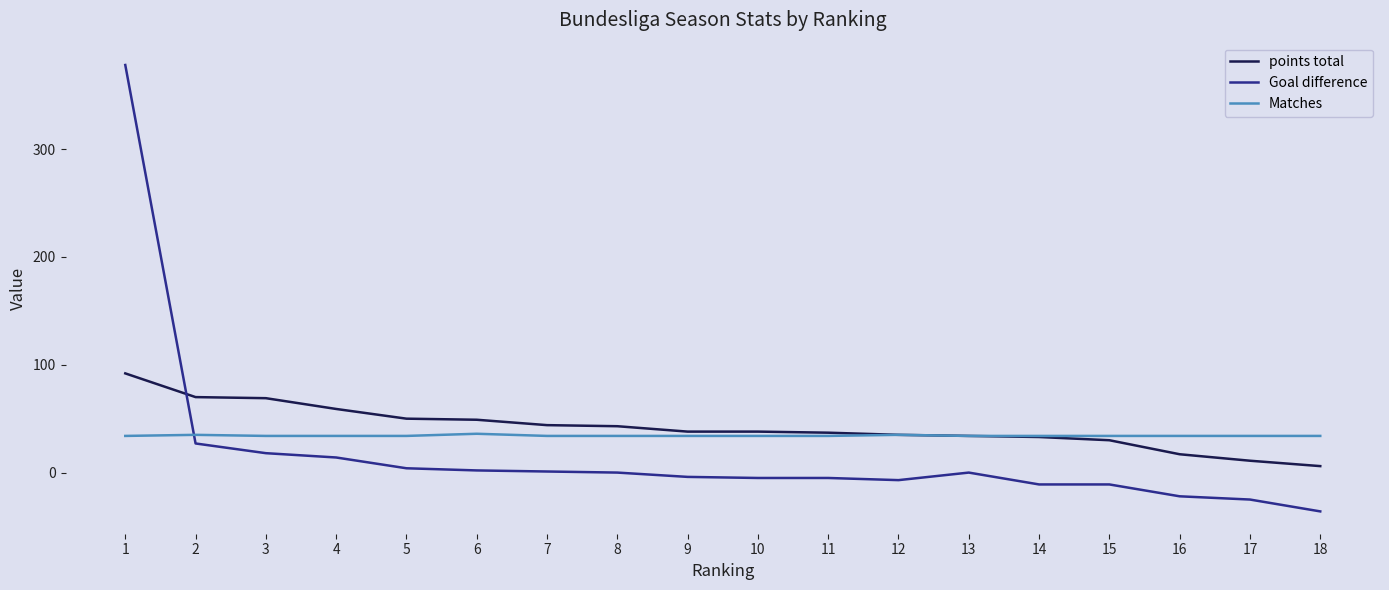

True or false: Goal difference and points total cross at least once.

True